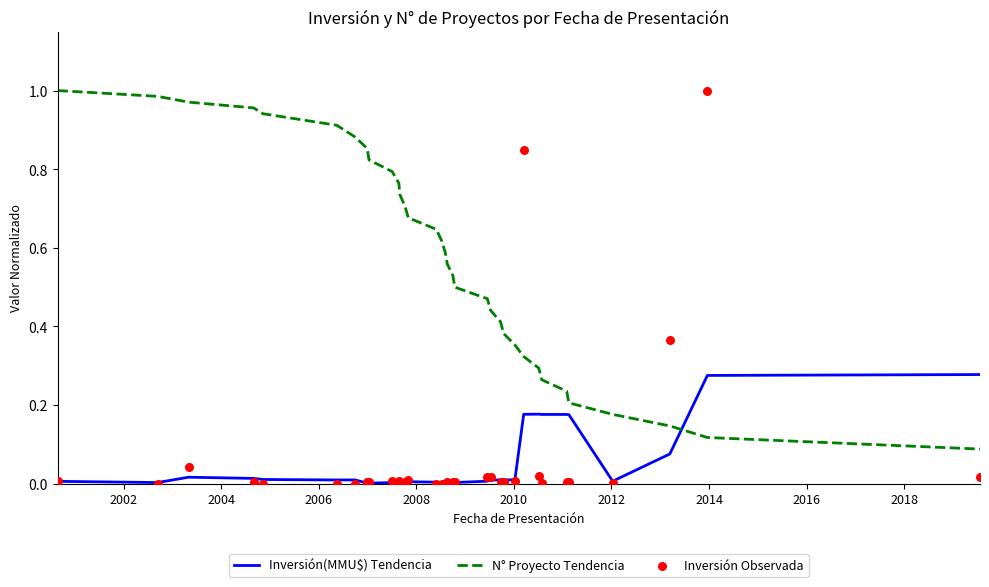

At how many categories does at least one series exceed 0?

34